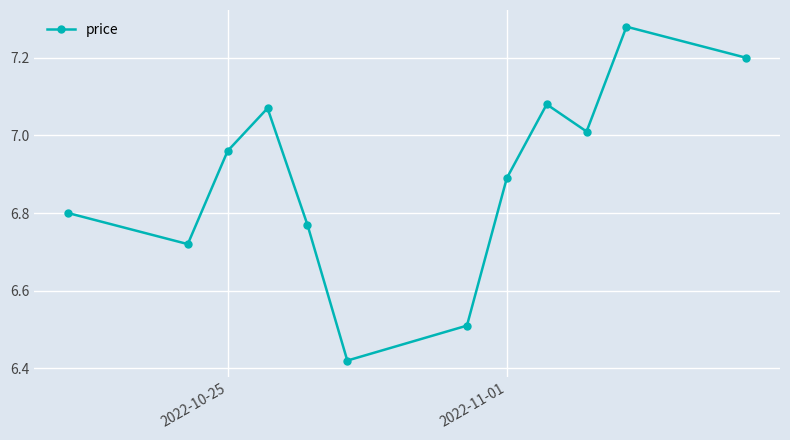

What is the difference between the maximum and minimum values?

0.9